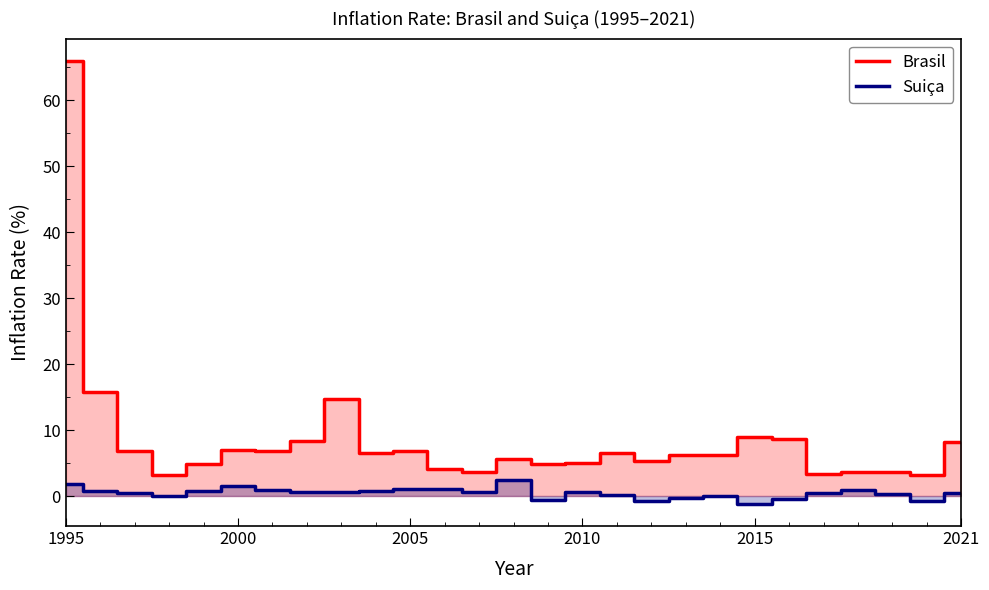

Is it true that Brasil equals 4.8 at 2000?

False